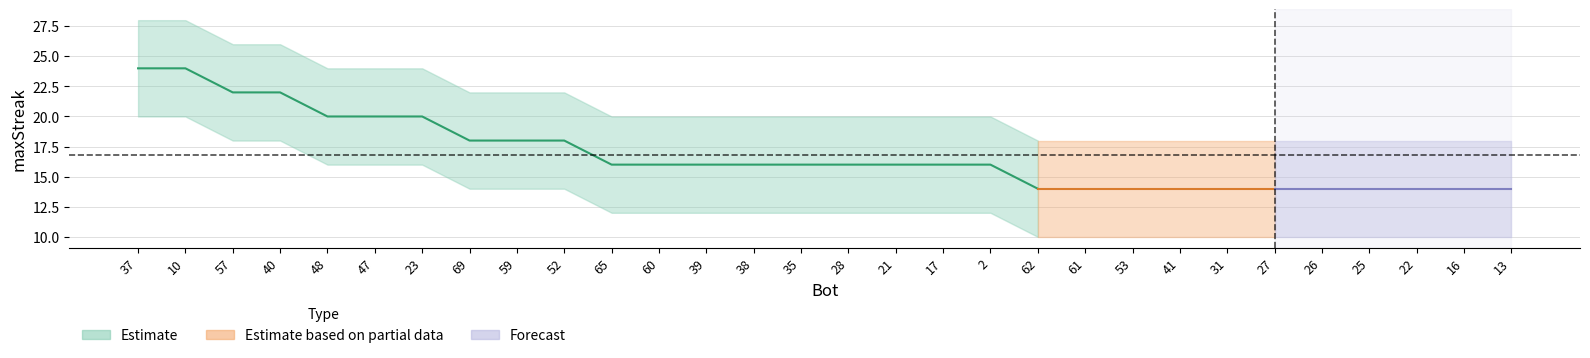

What is the difference between the upper_bound values at 39 and 59?

2